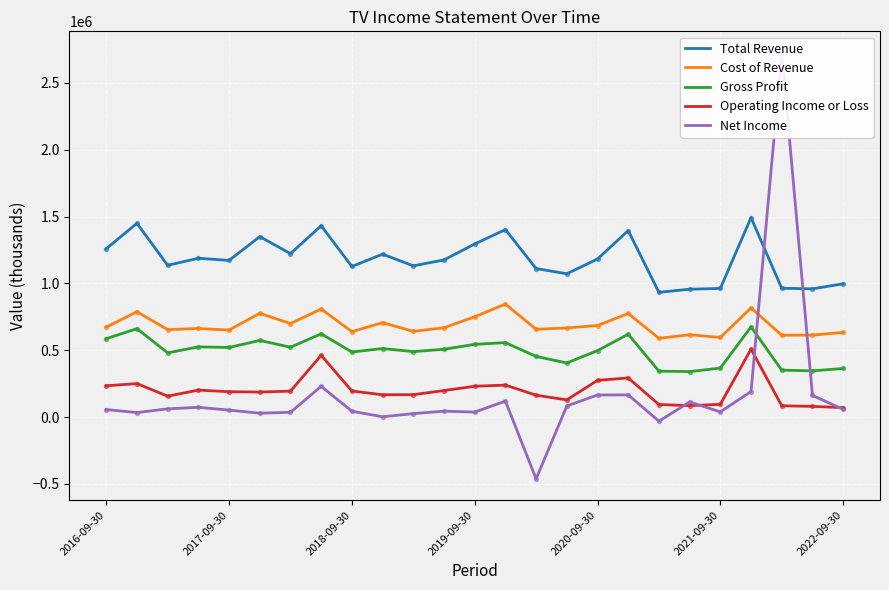

Is the value of Gross Profit at 2021-09-30 greater than the value of Cost of Revenue at 2020-09-30?

No